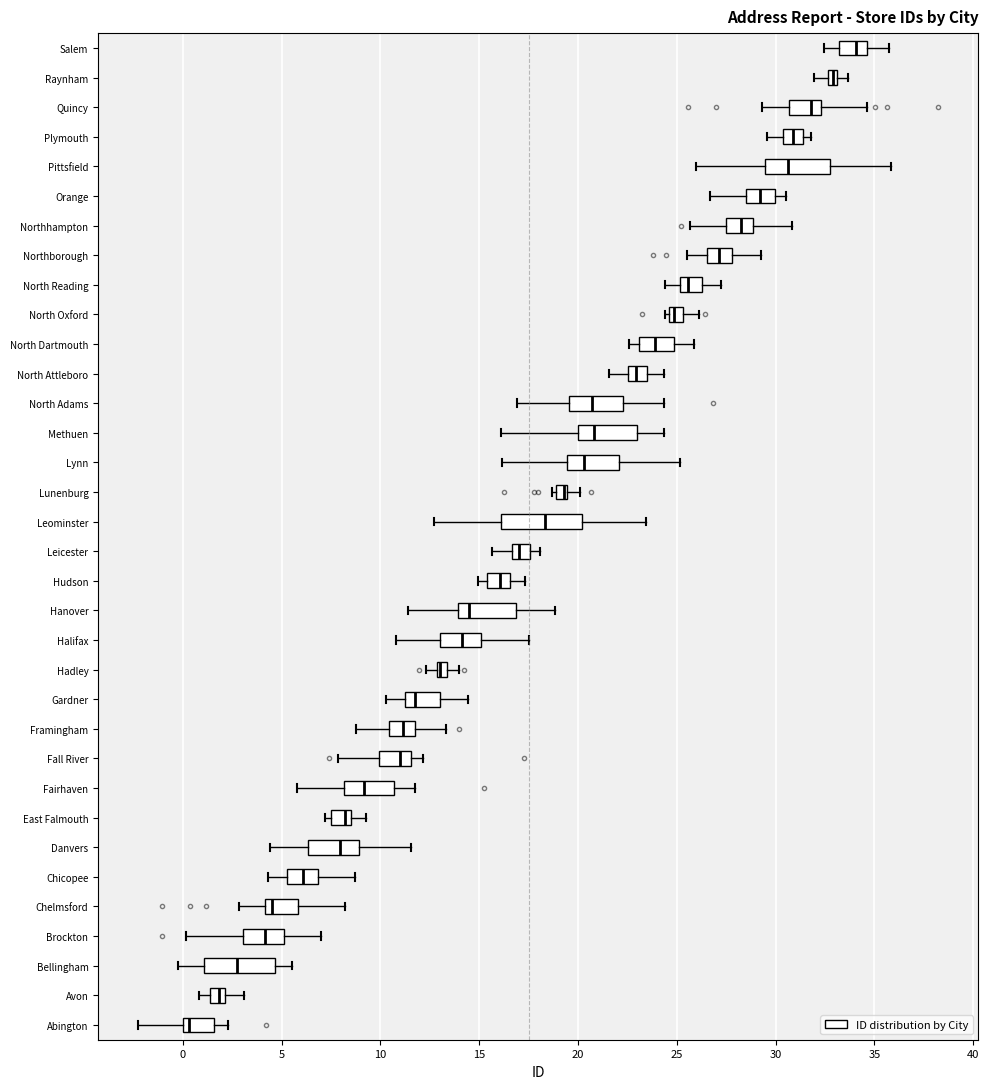

Comparing the boxes themselves (not the whiskers), which one is the widest?

Leominster